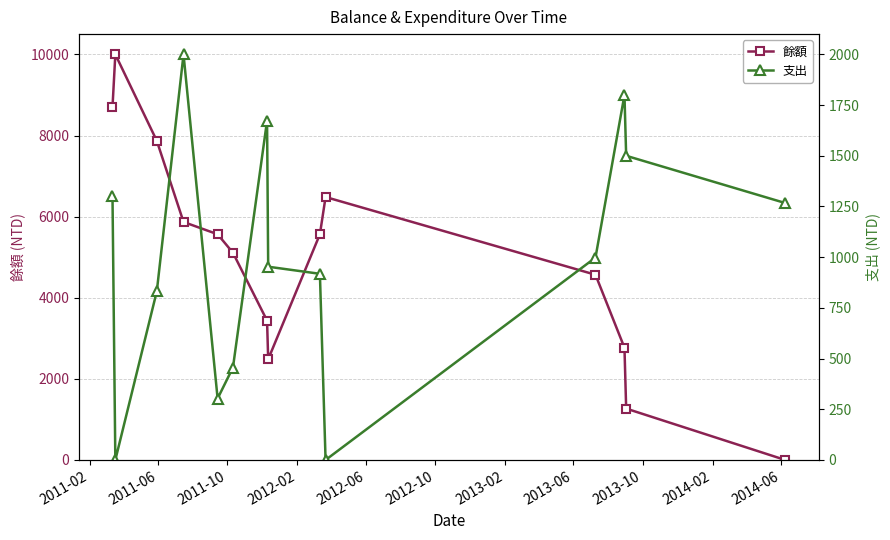

How many interior local valleys does the 餘額 series have?

1